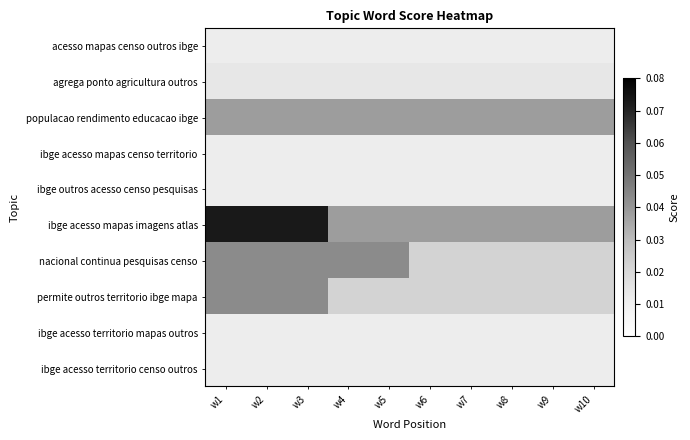

At which category is the sum across all series the highest?

w1